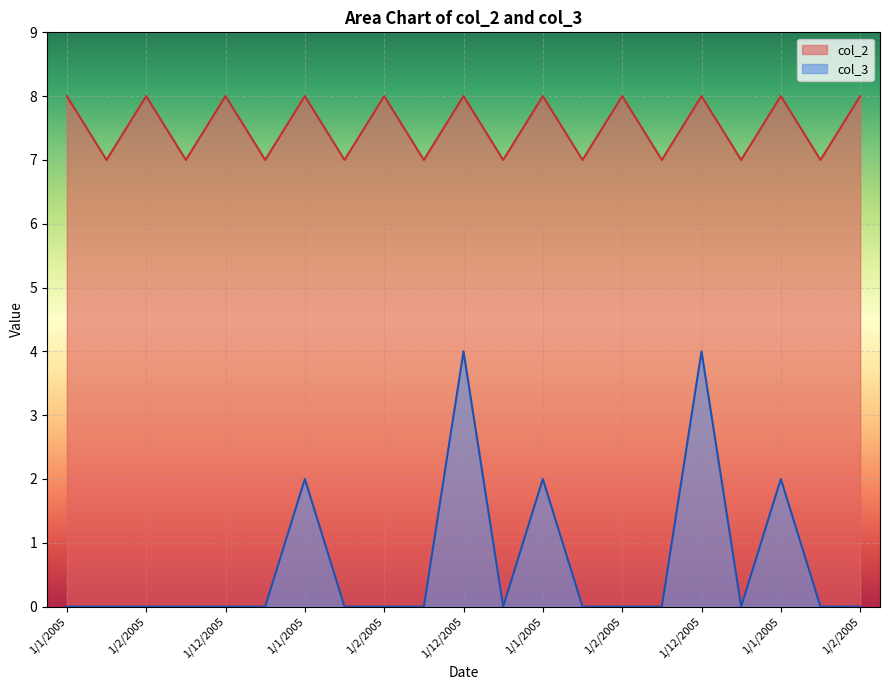

True or false: col_3 and col_2 cross at least once.

False